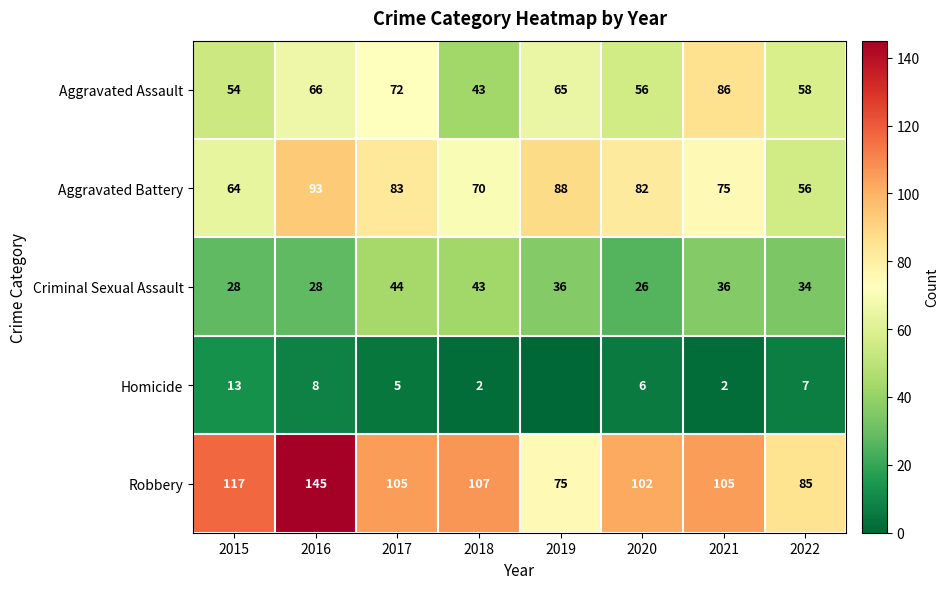

Count the number of data series in this chart.

5